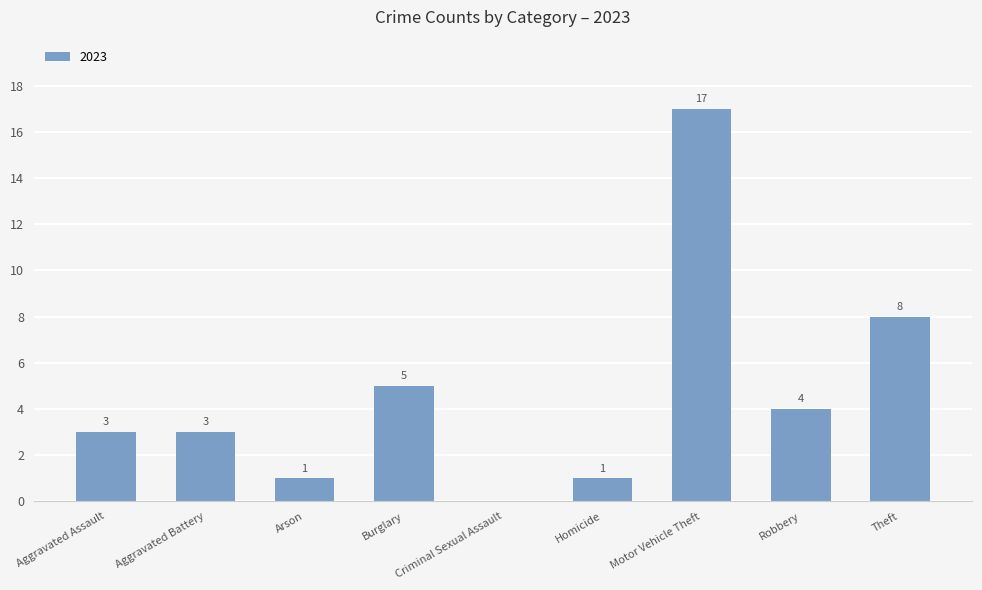

The value at Burglary is 5. True or false?

True